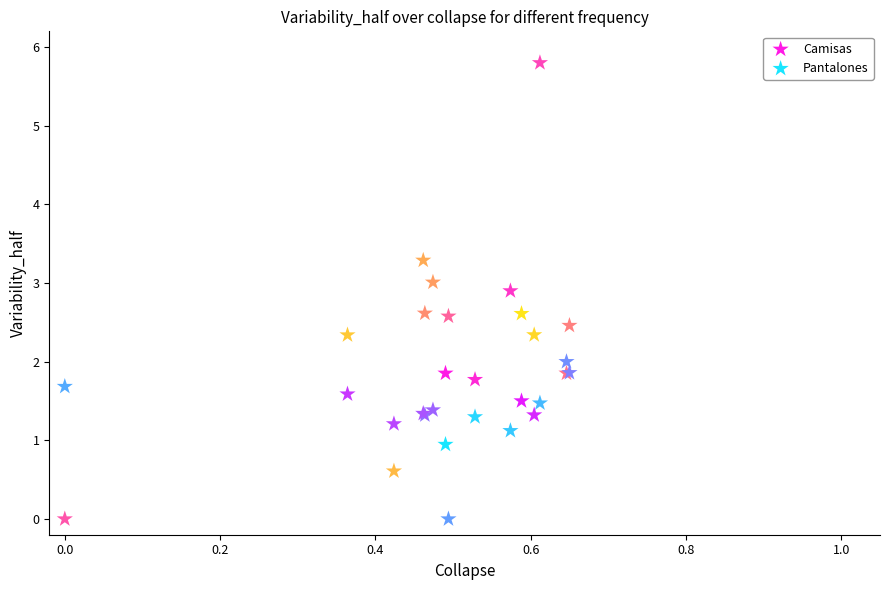

Which series reaches the maximum Y coordinate?

Camisas